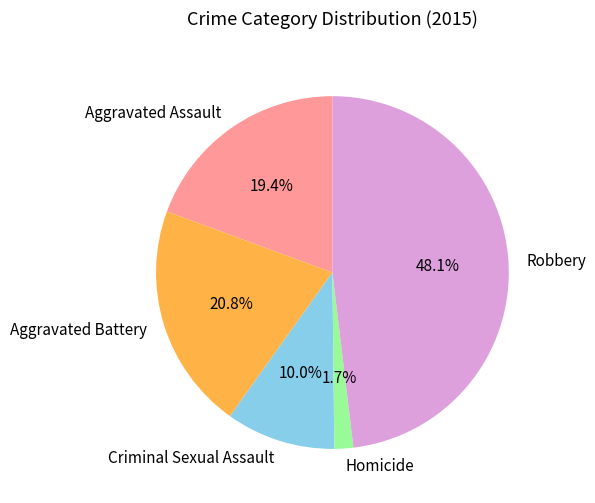

Is Robbery the majority of the pie?

No